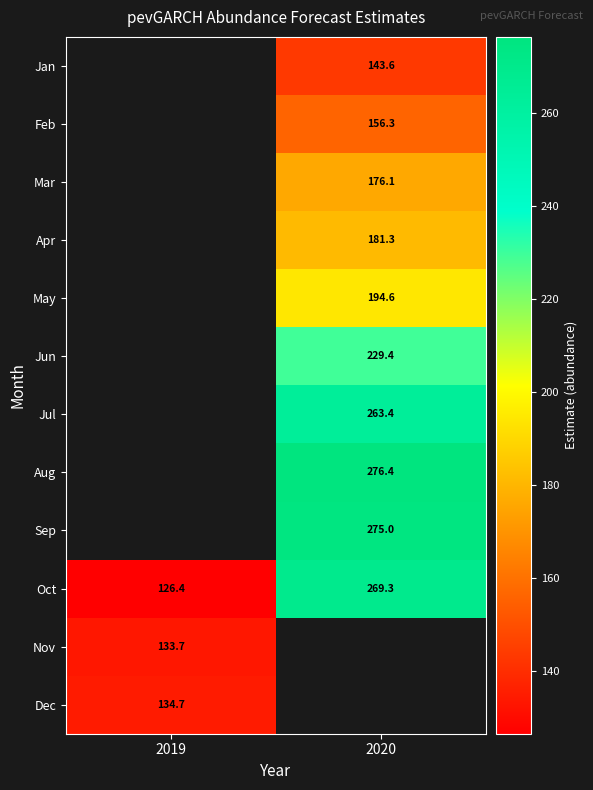

The Sep series shows 102.9 at 2020. True or false?

False